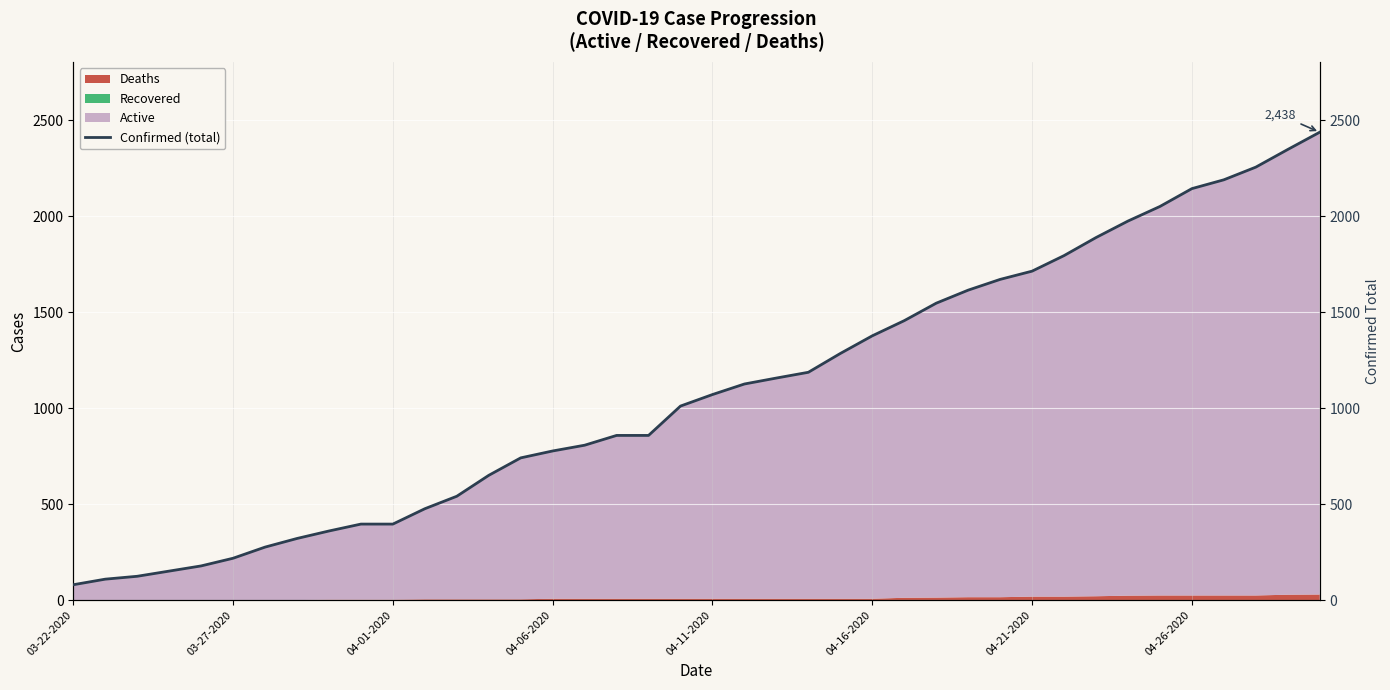

What is the value of the 36th point from the left?

2144